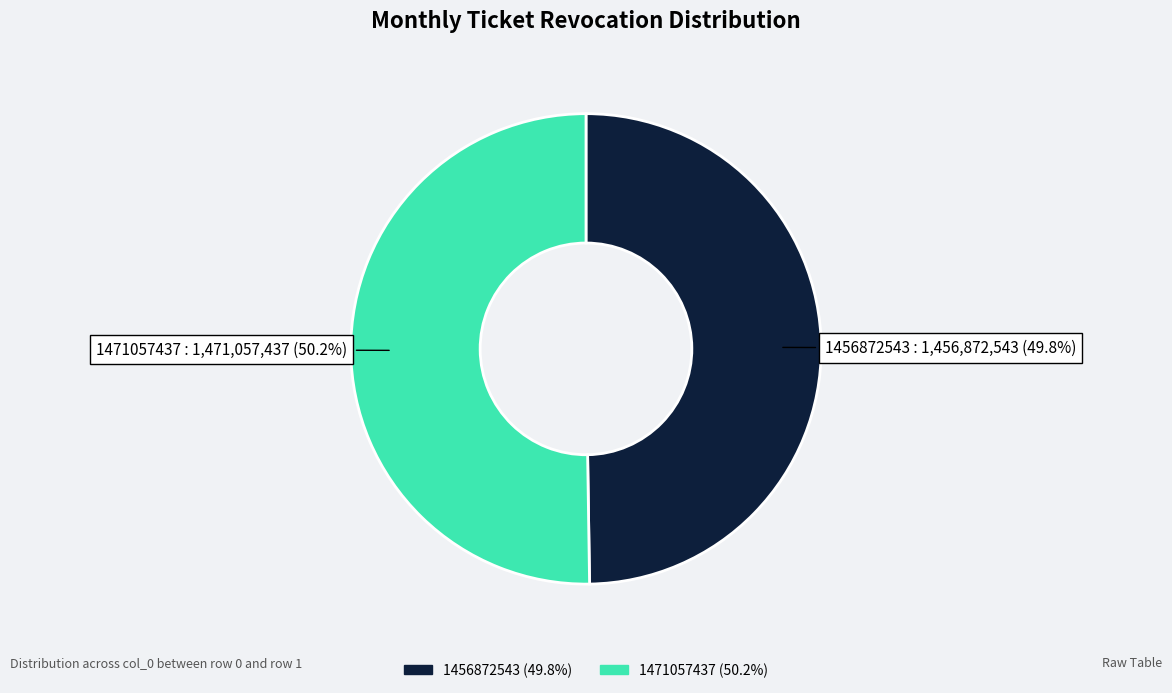

Is there any slice that represents more than half of the pie?

Yes